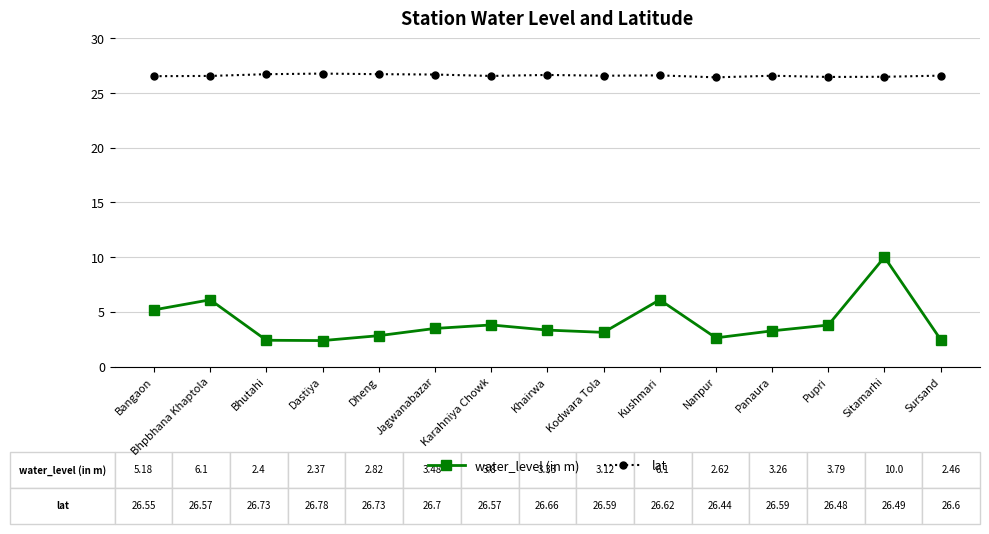

What is the difference between the highest and lowest values at Khairwa?

23.3